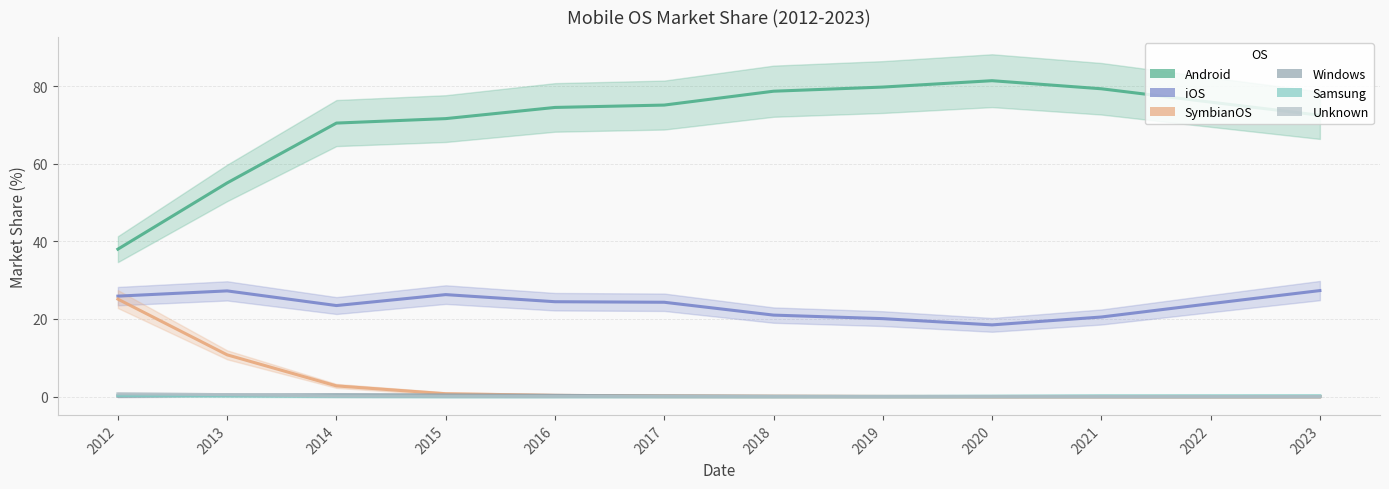

Which series has the largest total across all categories?

Android